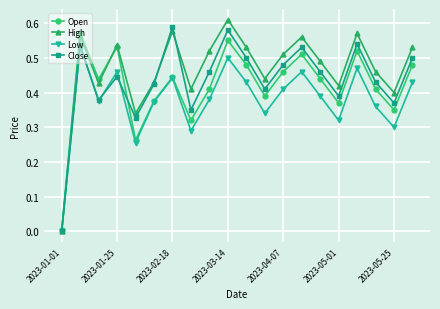

Is this an area chart (filled region under the line)?

No